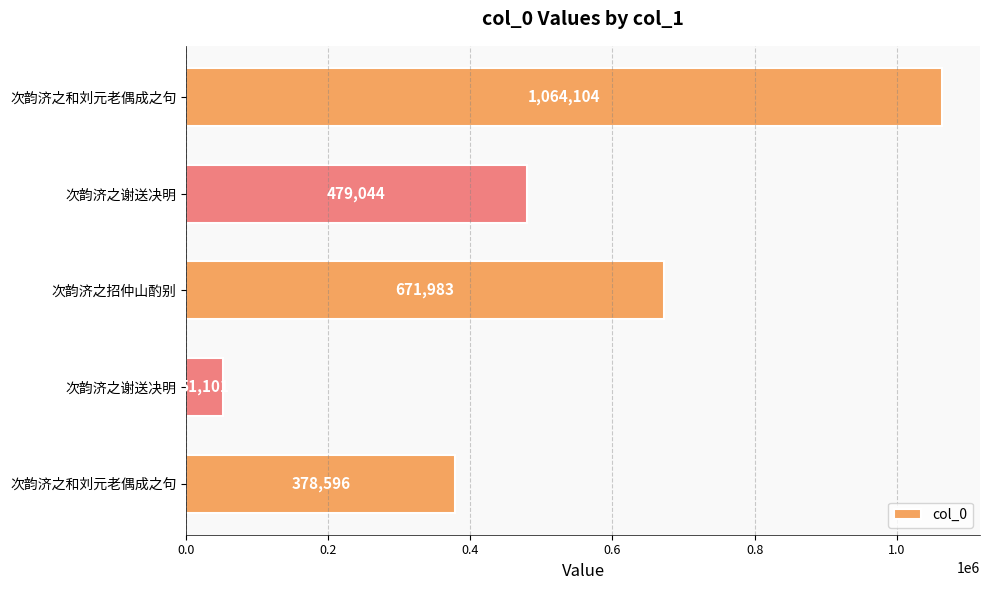

Are the bars horizontal?

Yes